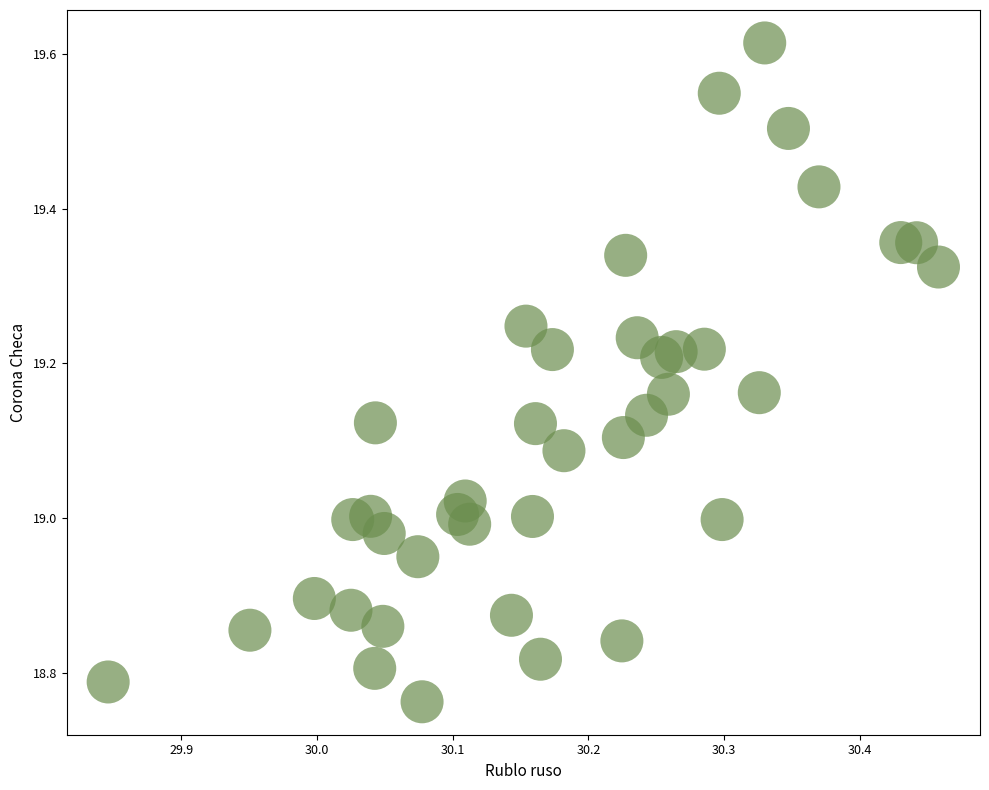

What is the range of Y values (max minus min)?

0.9